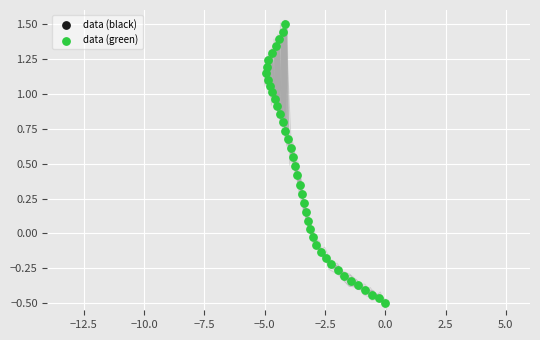

What is the range of Y values (max minus min)?

2.0